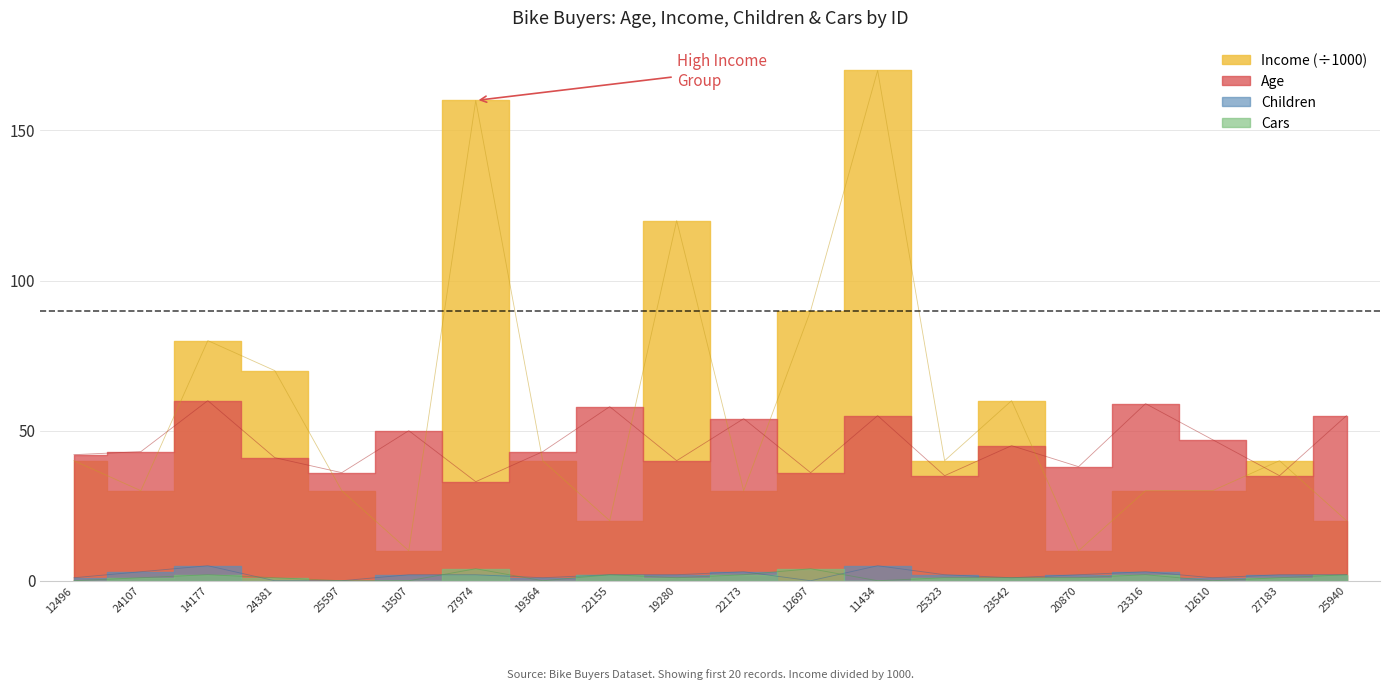

What is the difference between the second highest and second lowest values in the Cars series?

4